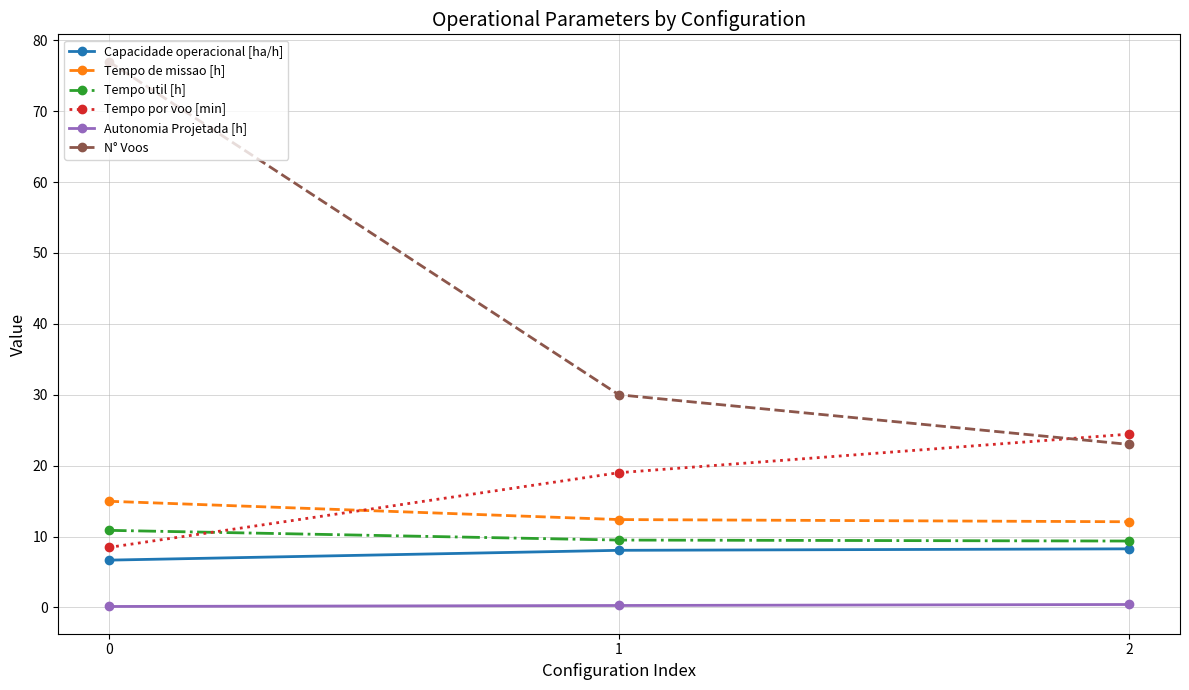

Does the chart have visible grid lines?

Yes